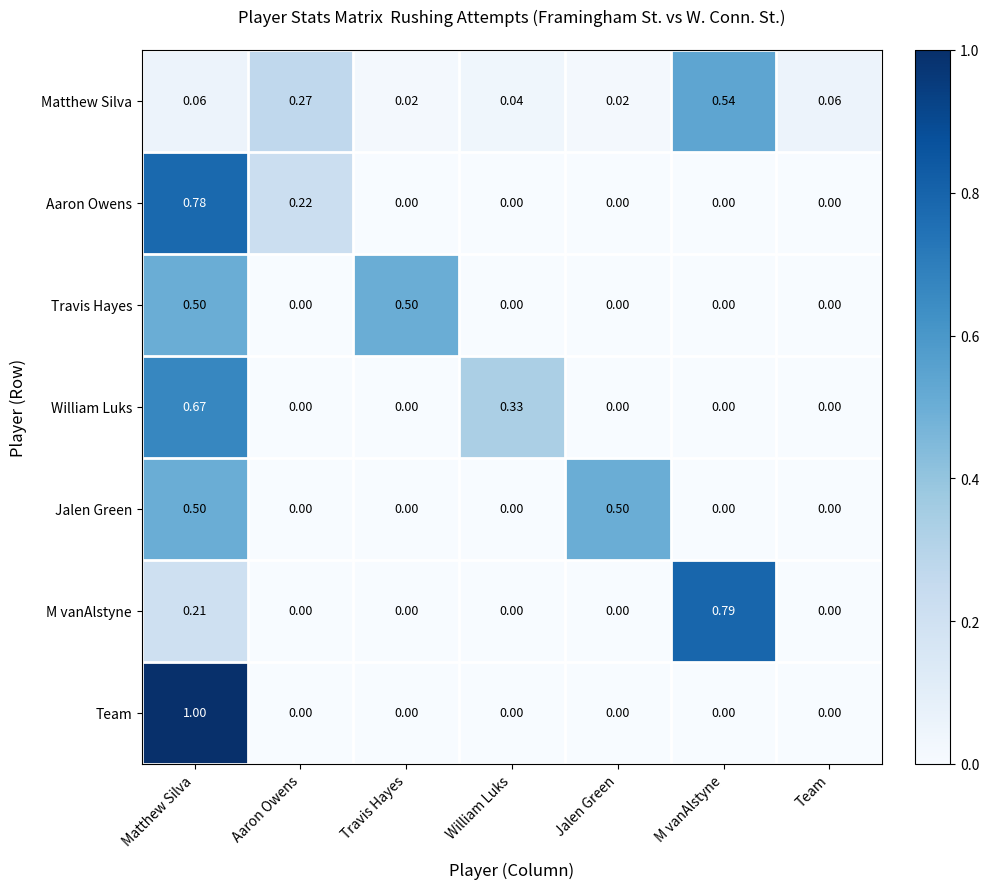

Which series has the largest total across all categories?

Matthew Silva